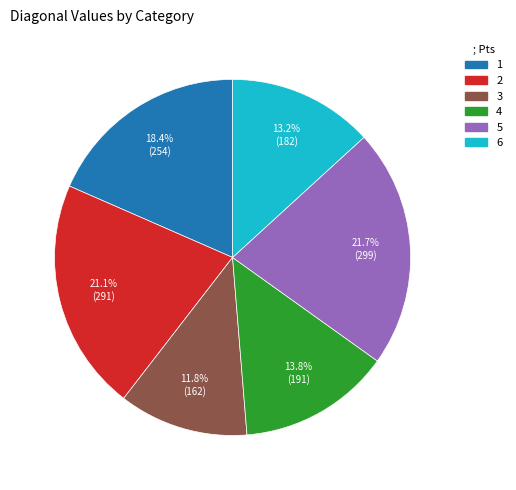

What portion of the pie excludes 2?

78.9%